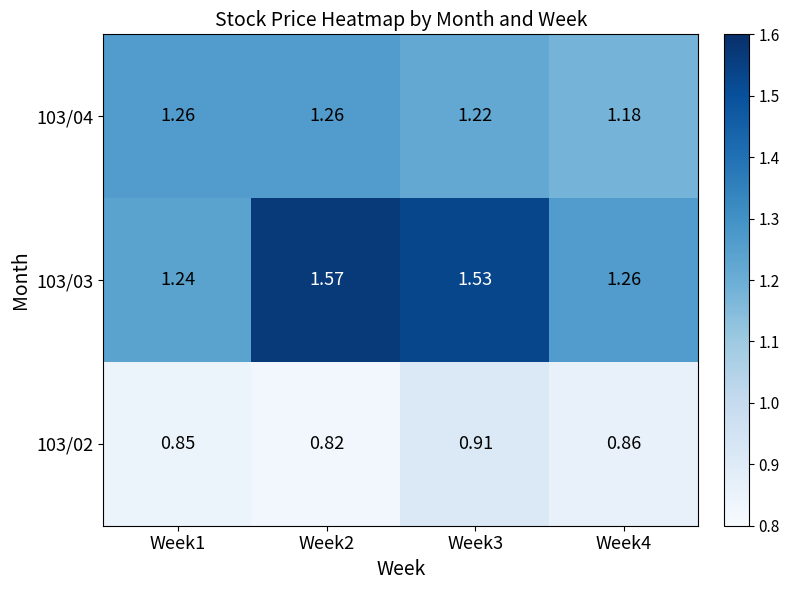

How many series are shown in this chart?

3